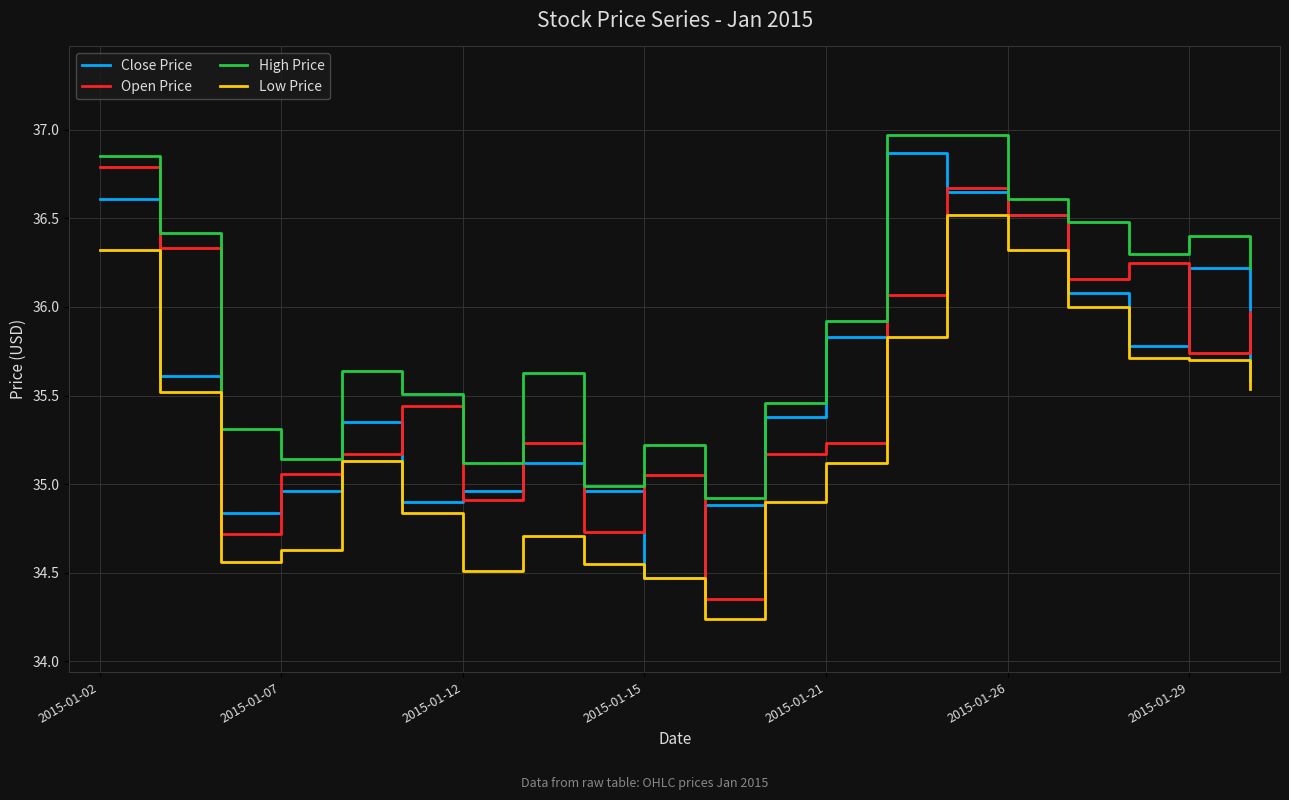

Which series has the largest total across all categories?

High Price